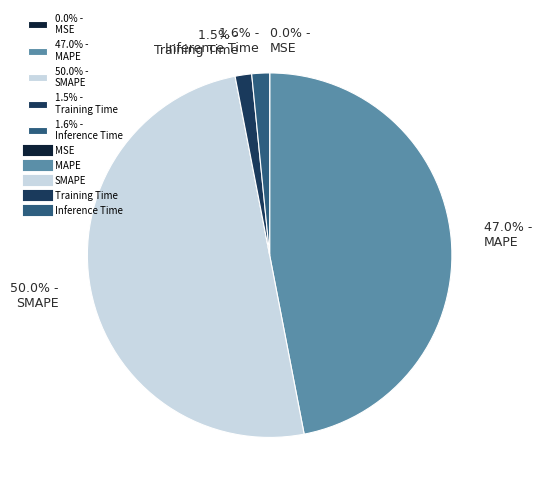

Is 1.6% - Inference Time the majority of the pie?

No